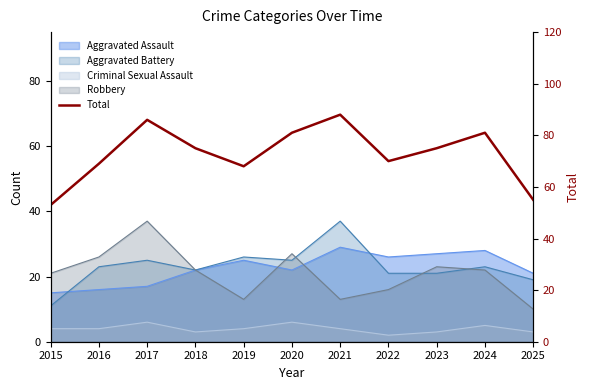

List the labels in order of value, largest first.

2021, 2017, 2020, 2024, 2018, 2023, 2022, 2016, 2019, 2025, 2015